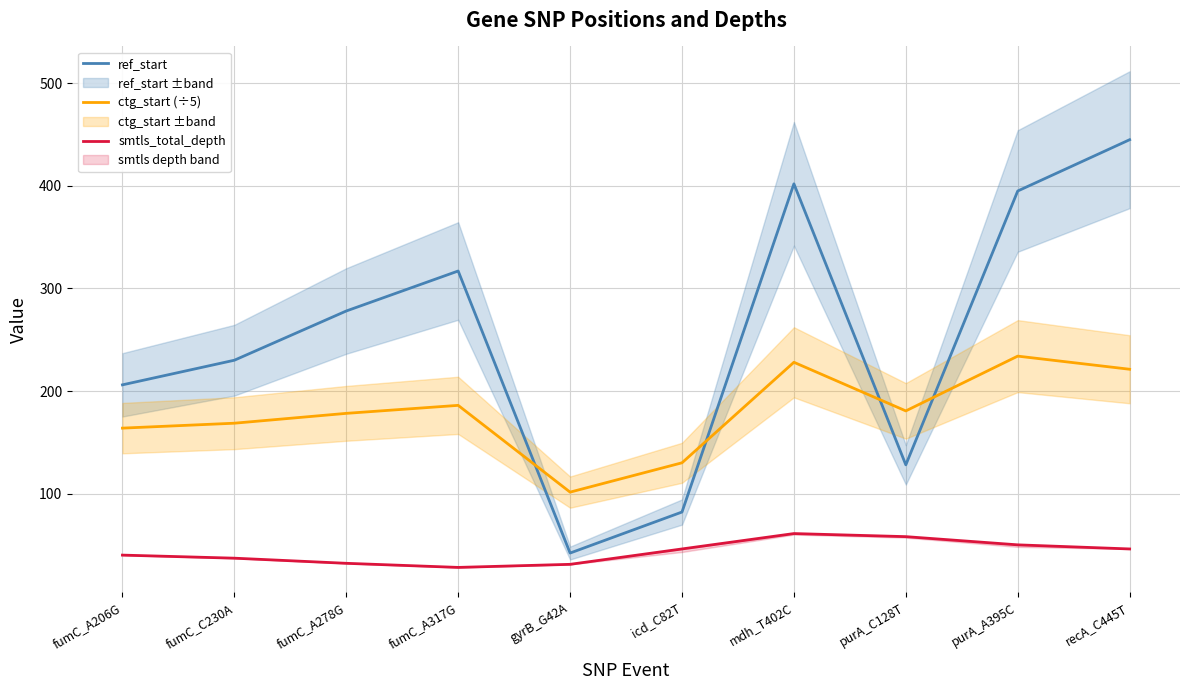

What are all the series names shown in the legend?

ref_start, ctg_start (÷5), smtls_total_depth